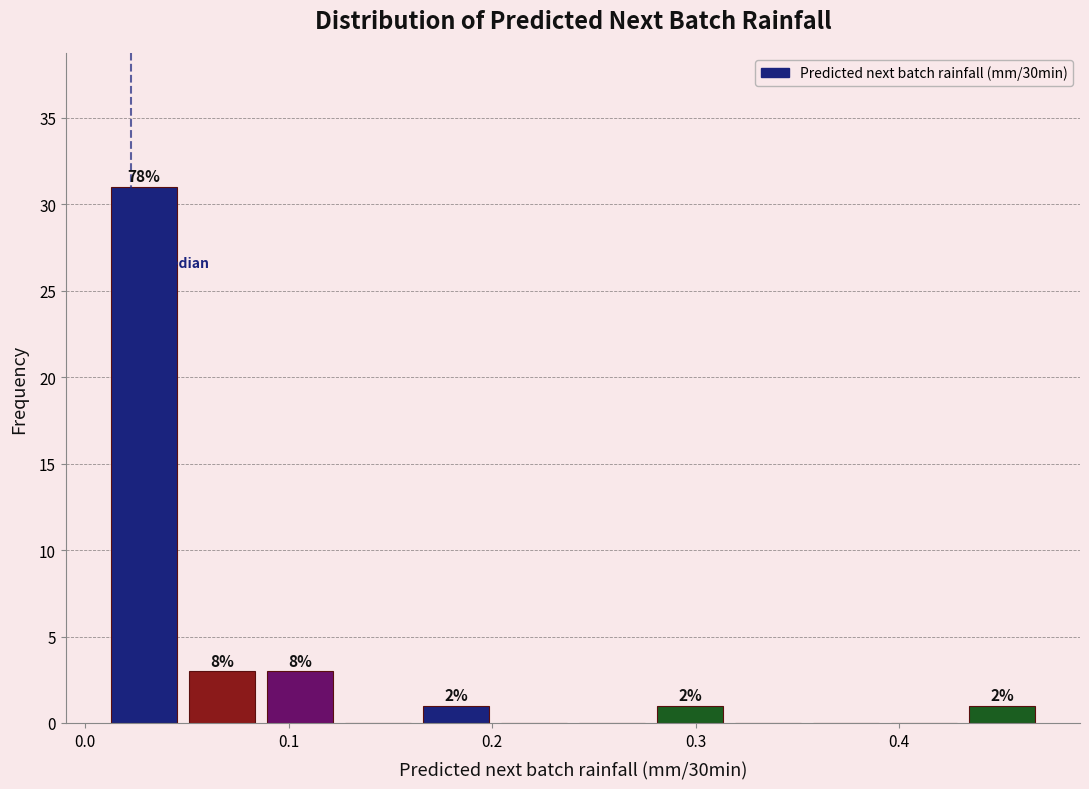

Read against the x-axis, roughly where is the centre of the tallest bar?

0.03